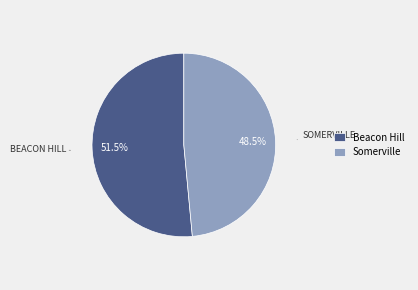

How many segments does this pie chart have?

2